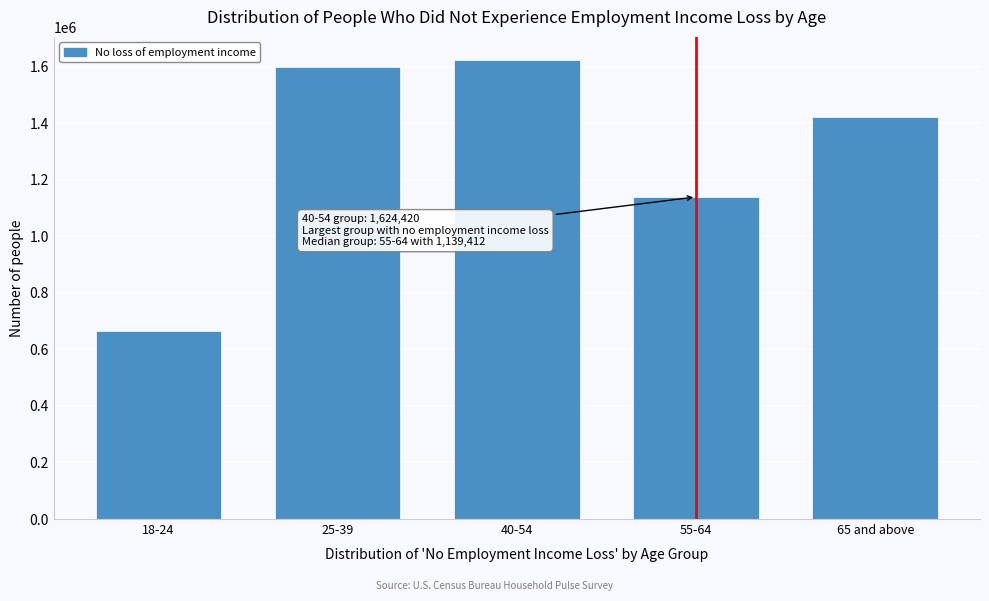

Reading left to right, transcribe all the data shown in this chart.

663678	1597501	1624420	1139412	1420835